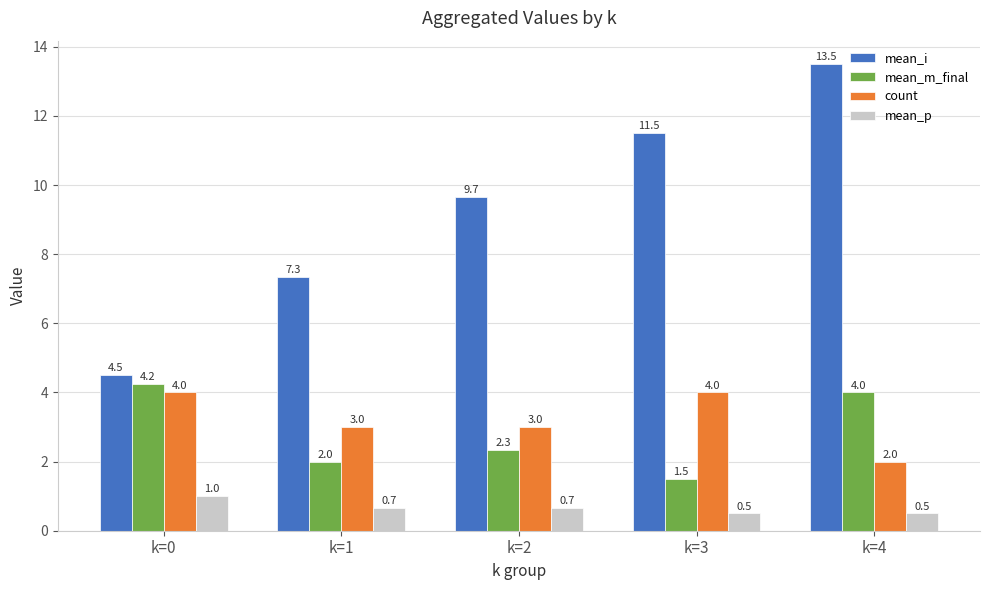

What is the value of the mean_p bar at the 5th from the left?

0.5